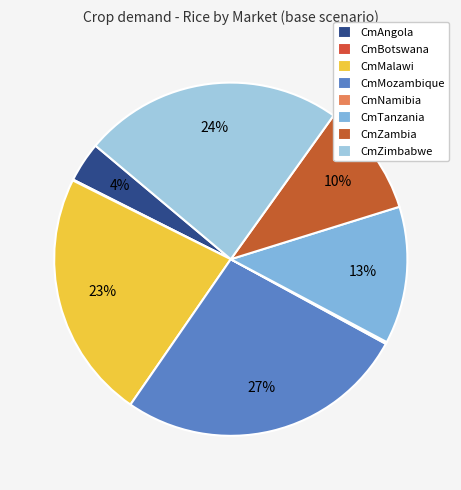

Count the number of slices in the pie.

8